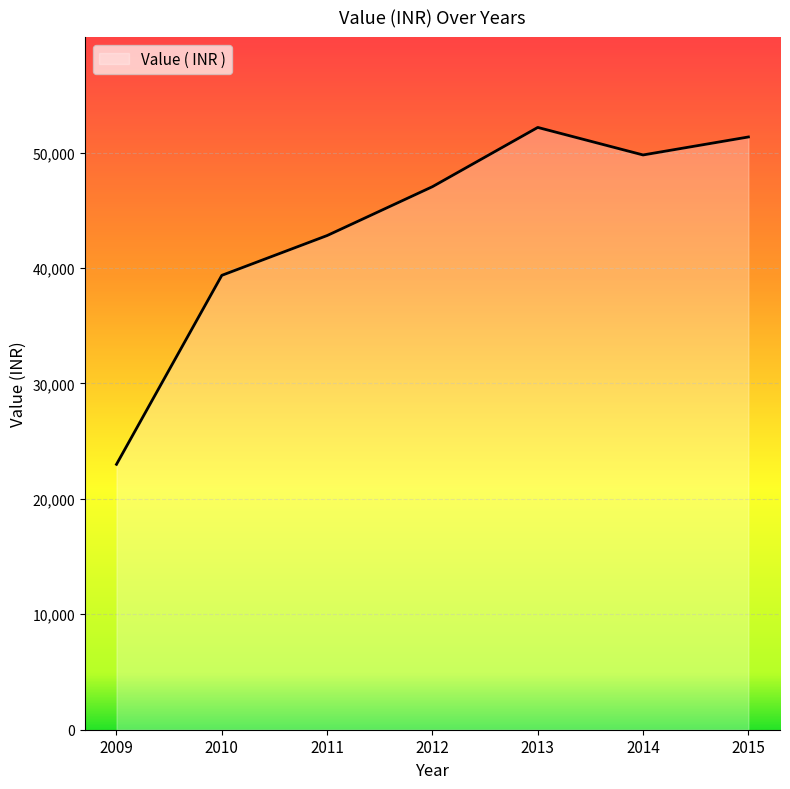

Which category has the lowest value across all series?

2009